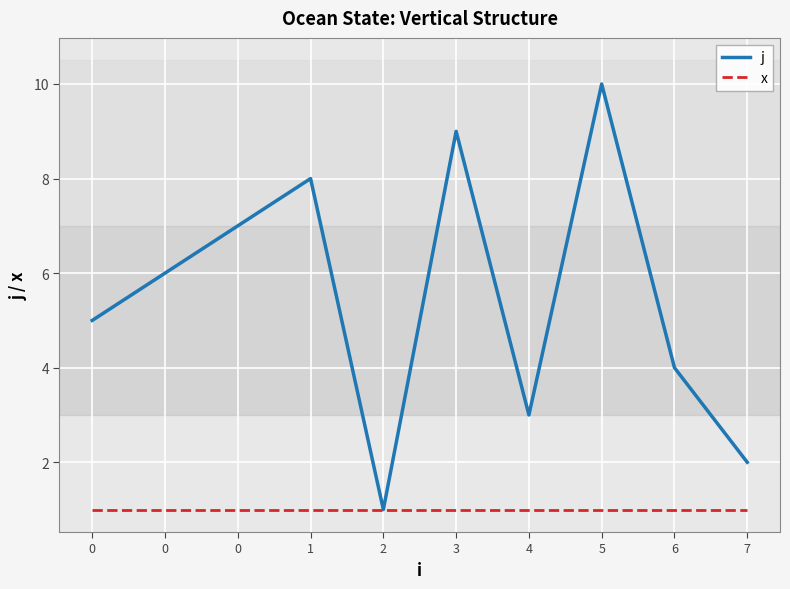

List the labels in order of j value, largest first.

5, 3, 1, 0, 0, 0, 6, 4, 7, 2